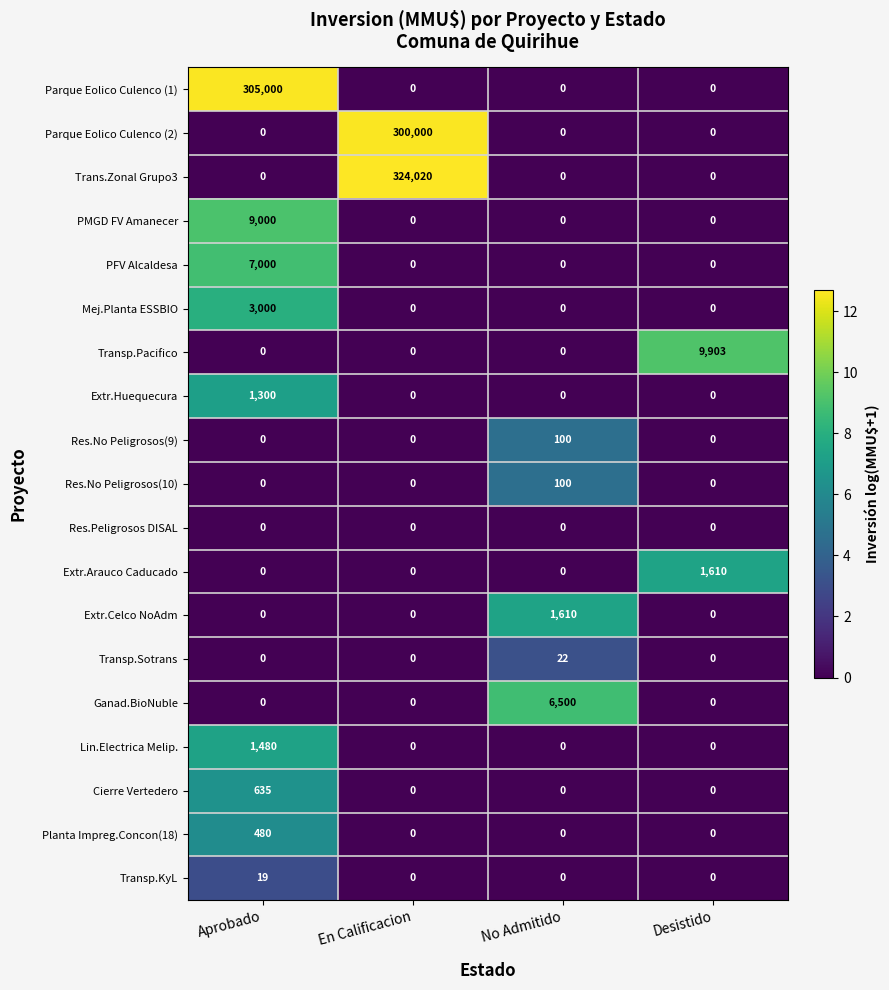

The value of Extr.Huequecura at En Calificacion is 565. True or false?

False